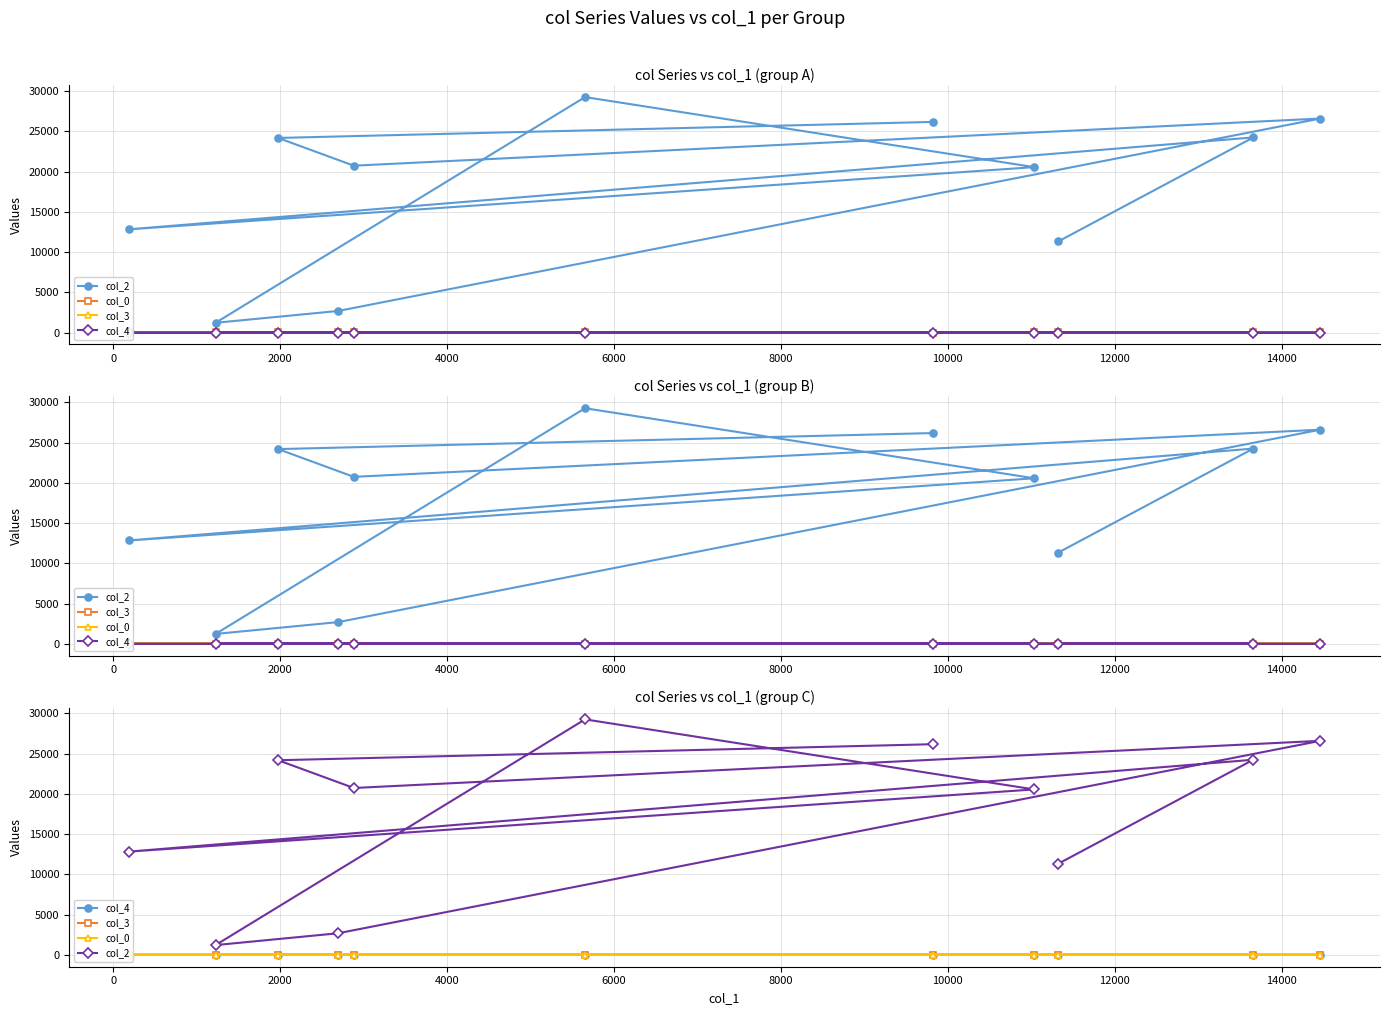

Between 2000 and 14000, which series saw the biggest shift?

col_2